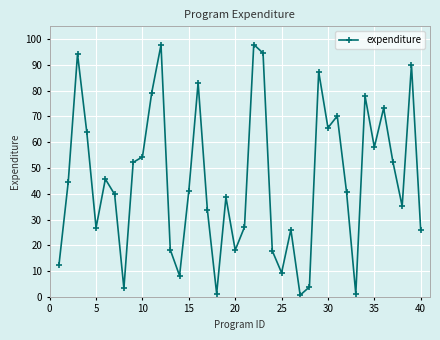

True or false: there are more than 2 points higher than both neighbors.

True